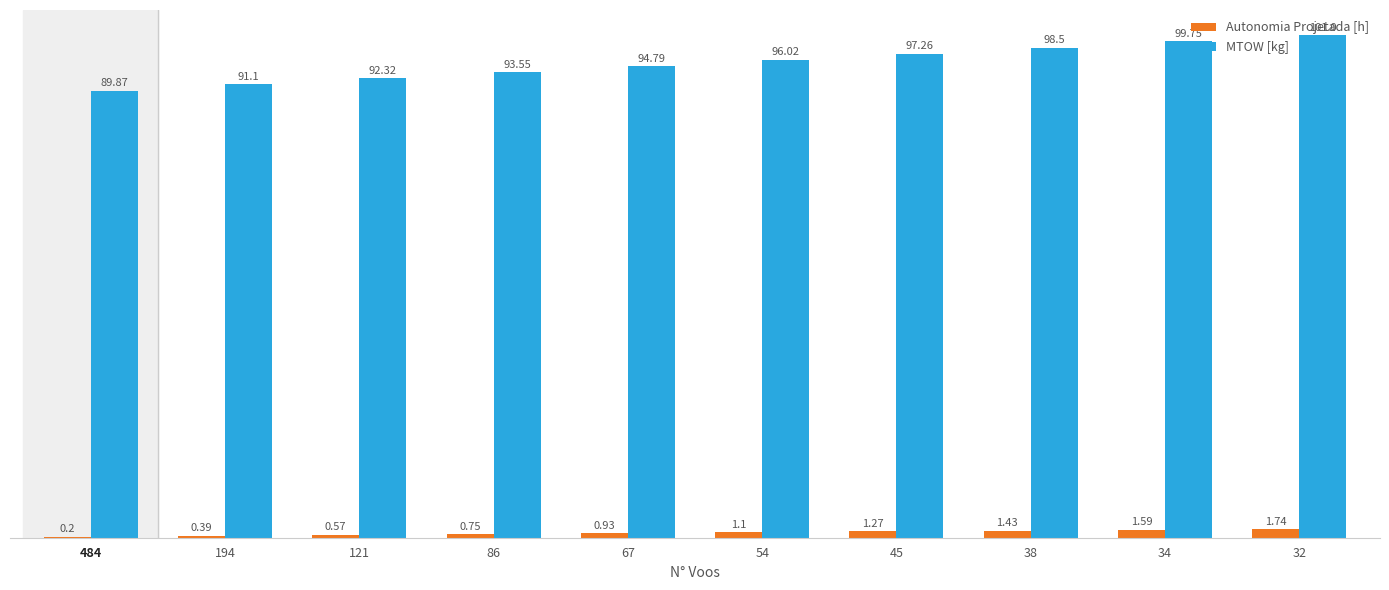

Which series has the largest total across all categories?

MTOW [kg]